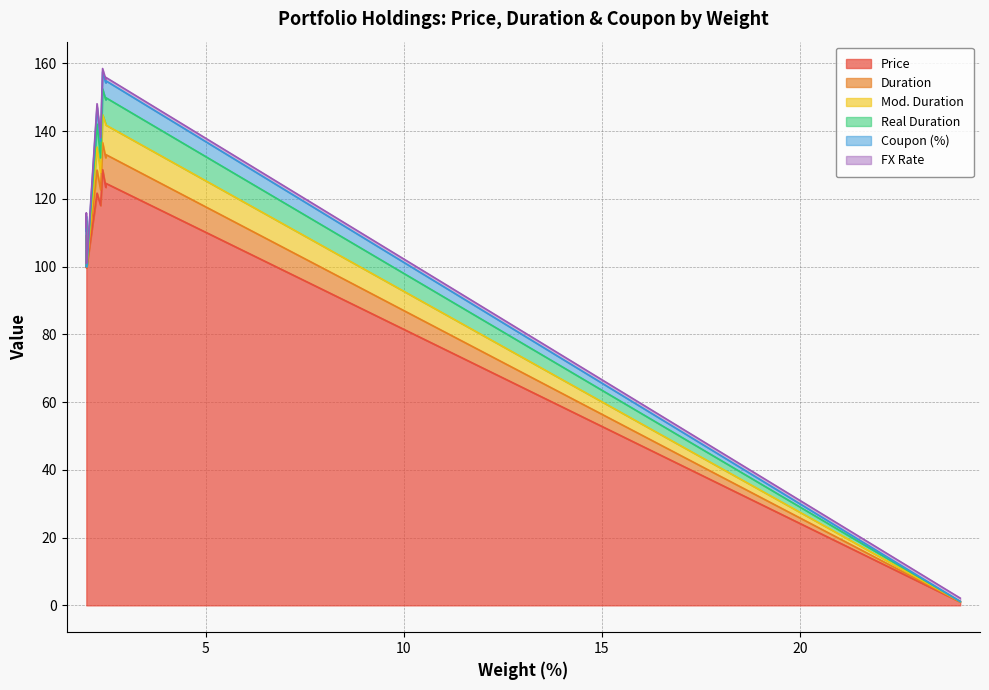

Is it true that Duration equals 8.2 at 1.99?

False